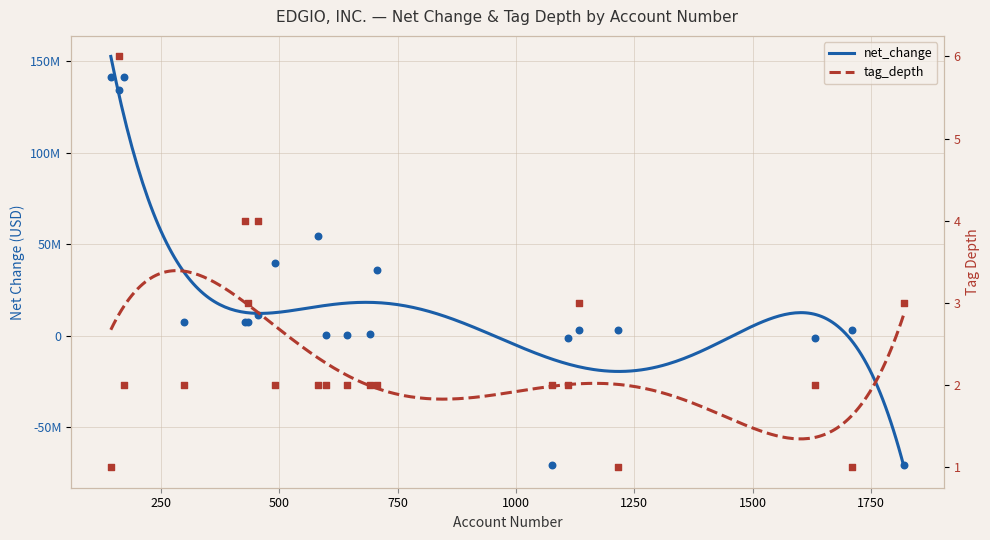

At which category is the sum across all series the highest?

171